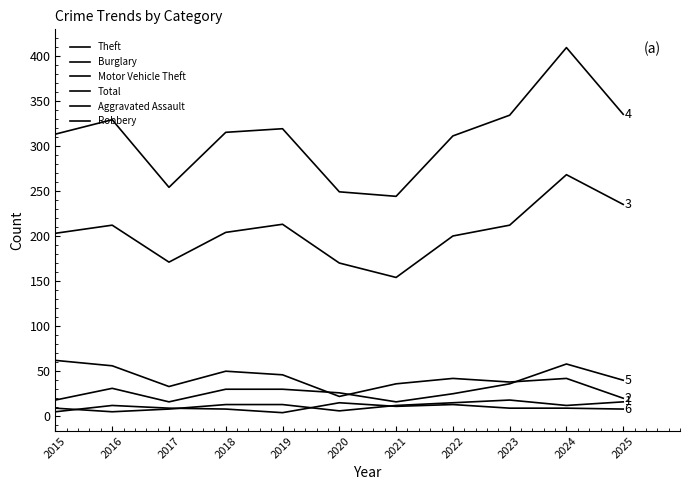

How many values in the Total series are below 315?

5